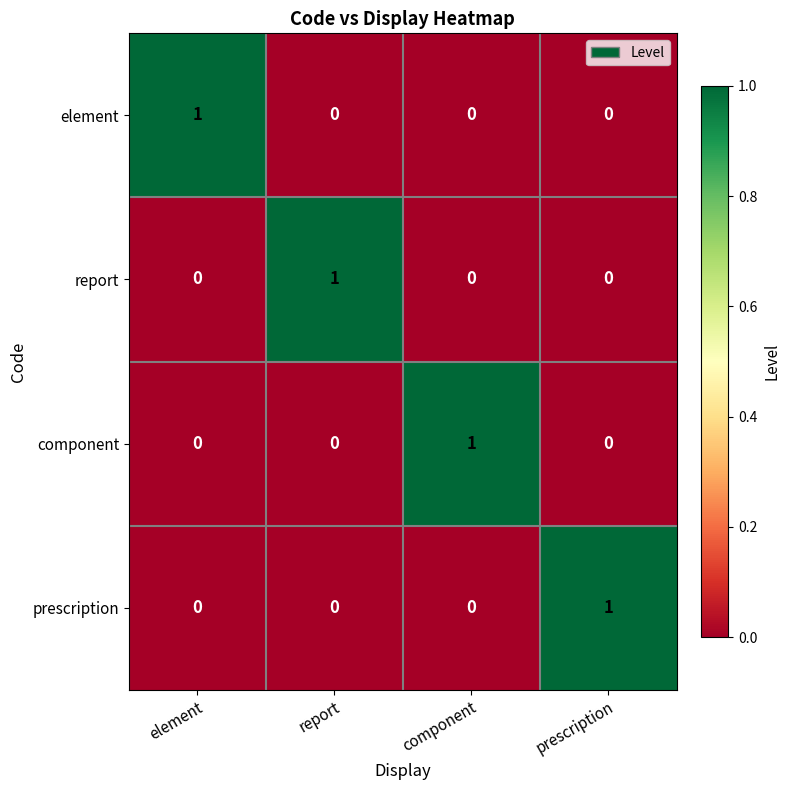

At how many categories does at least one series exceed 0?

4